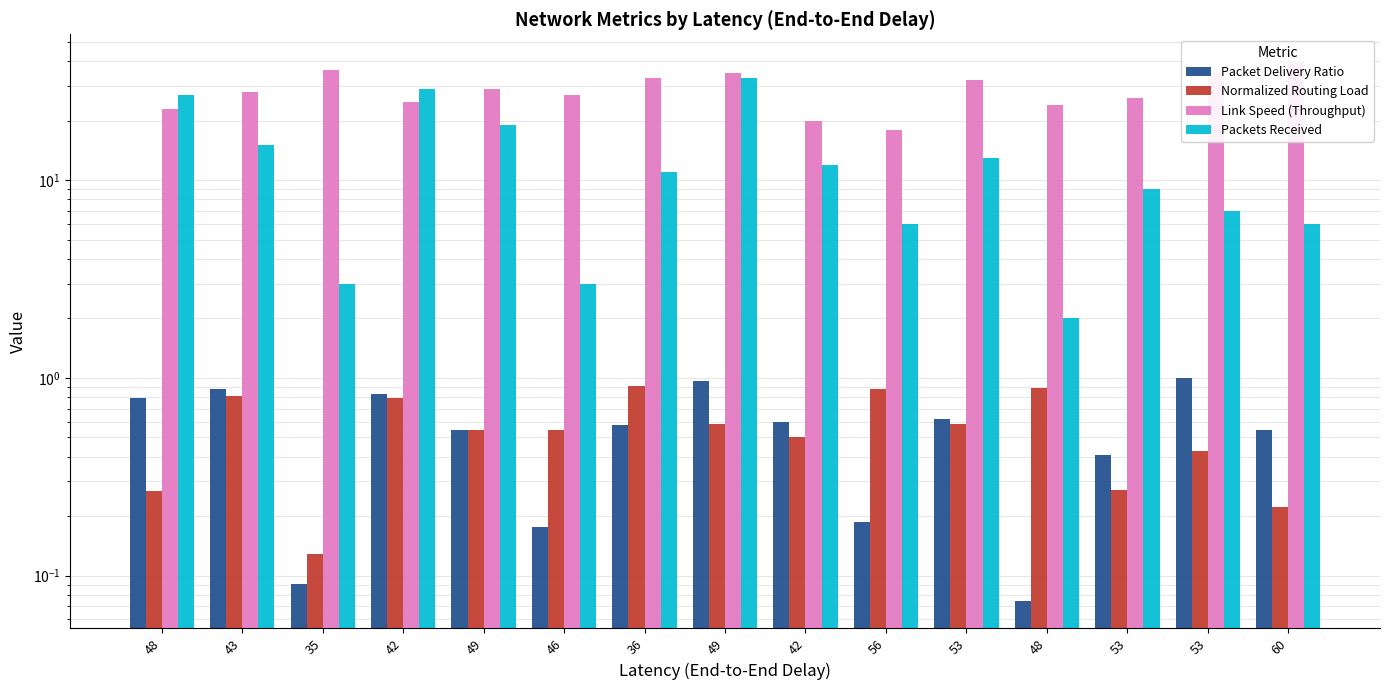

What value does the Packets Received series have at 53?

13.0